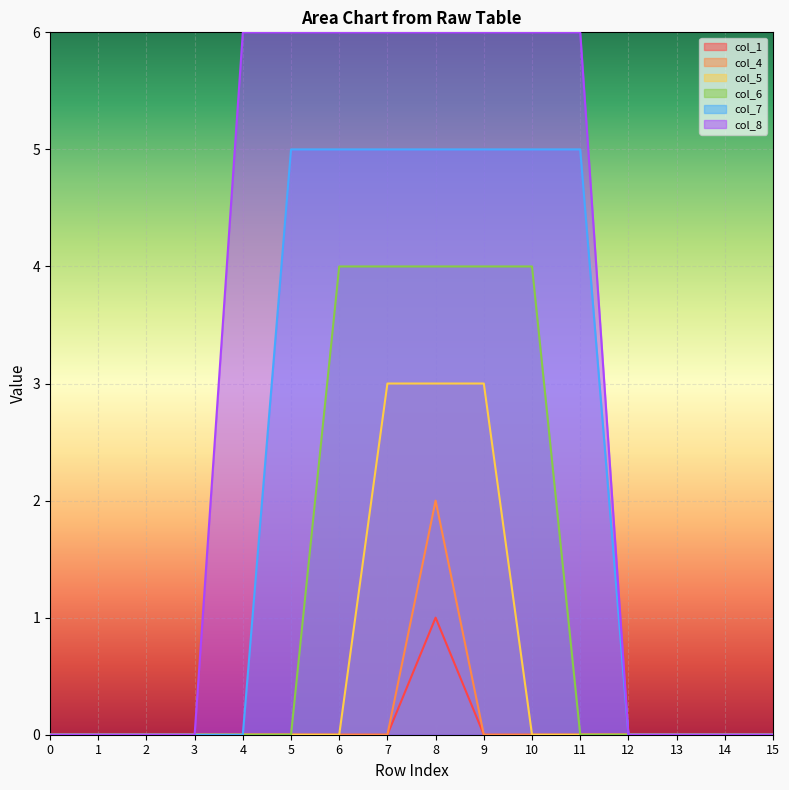

Which series has the largest range (max minus min)?

col_8